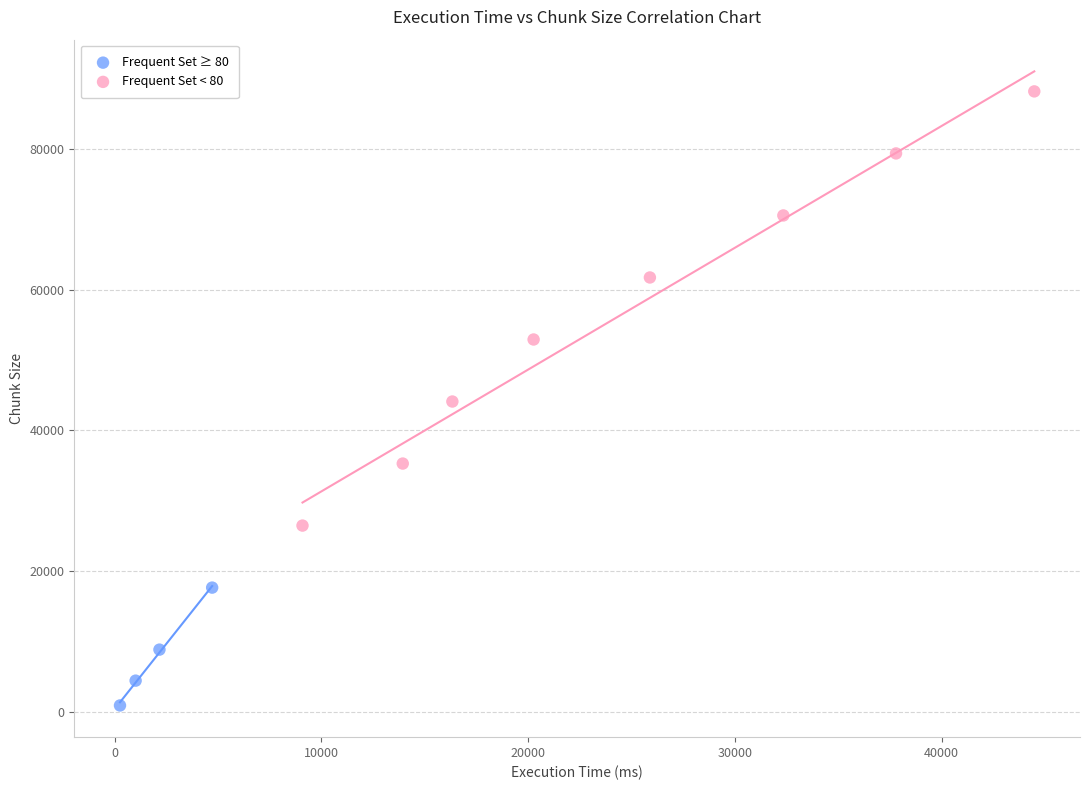

Which series reaches the minimum Y coordinate?

Frequent Set ≥ 80